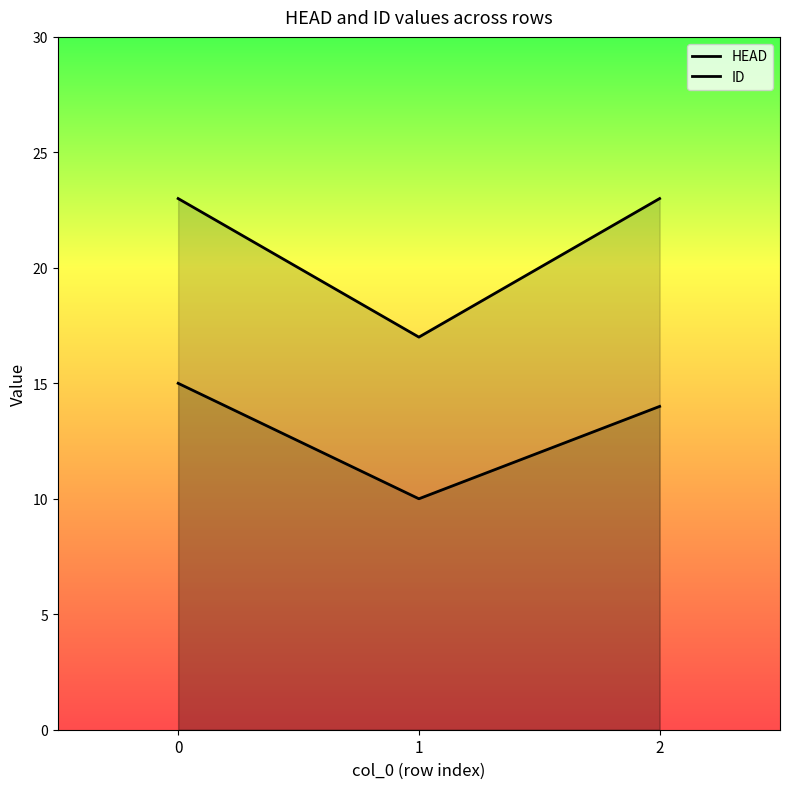

What is the average value of the HEAD series?

13